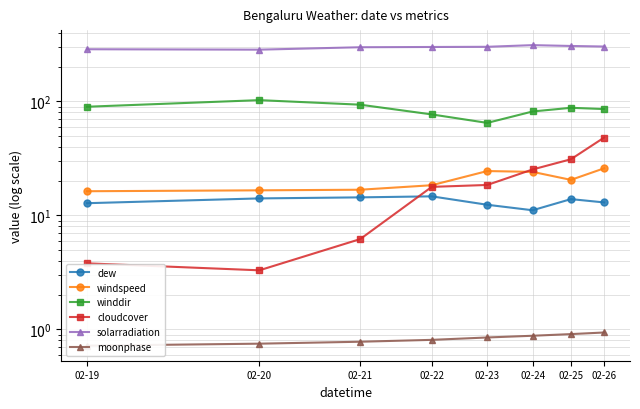

Does the chart display data point markers on the line(s)?

Yes